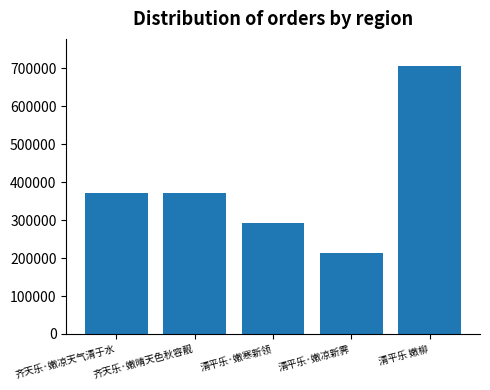

What is the ratio of the value at 清平乐·嫩寒新领 to the value at 齐天乐·嫩晴天色秋容靓?

0.8